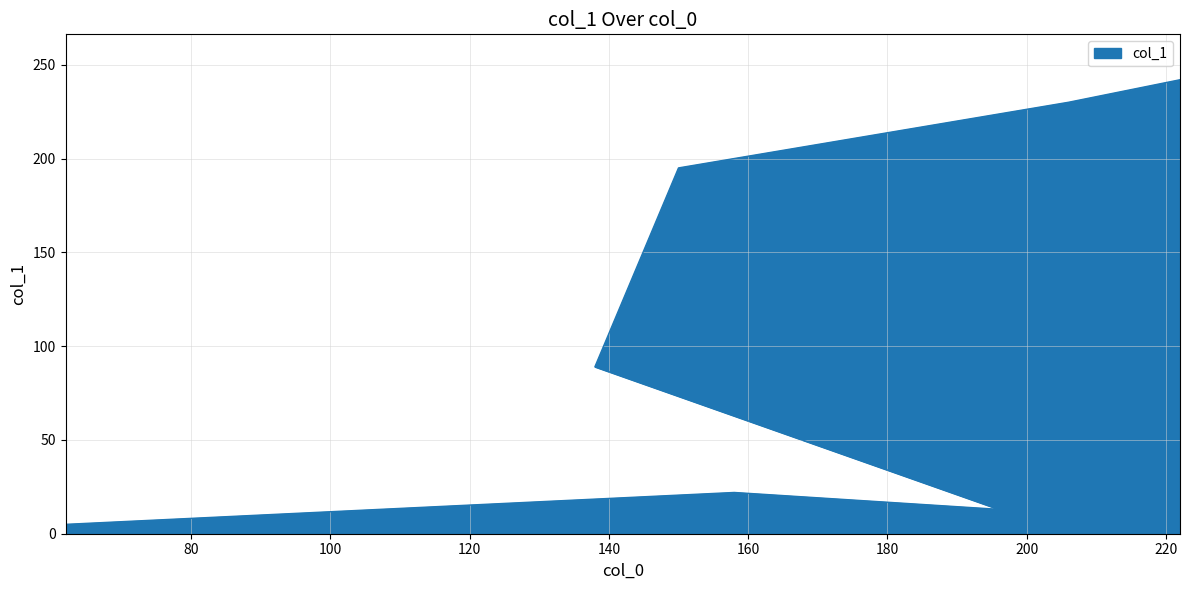

What position from the left is 138?

4